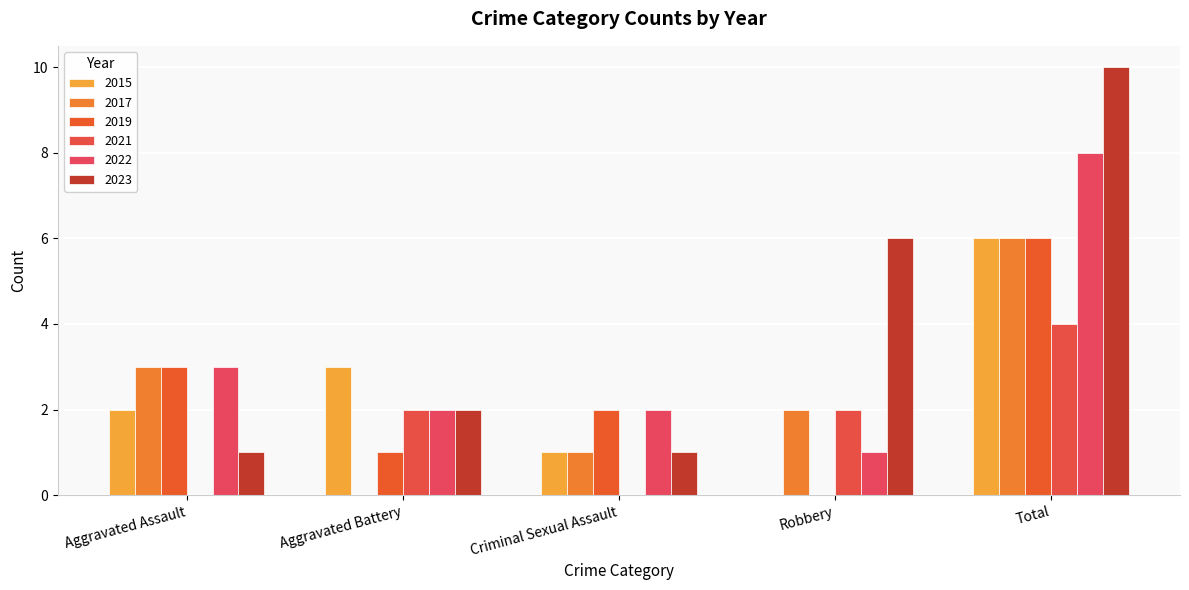

What are all the series names shown in the legend?

2015, 2017, 2019, 2021, 2022, 2023